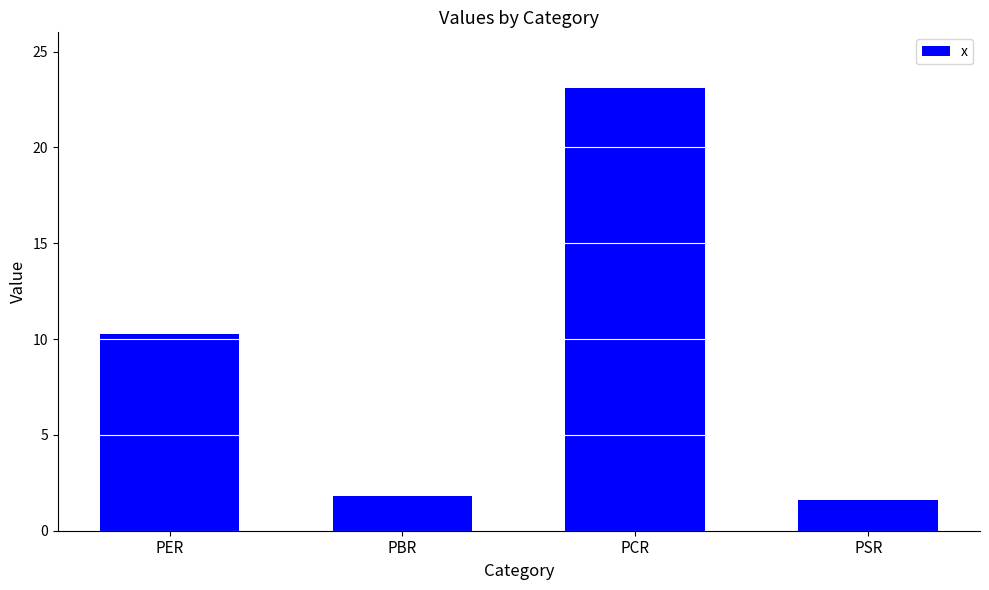

At which category does the chart reach its peak across all series?

PCR